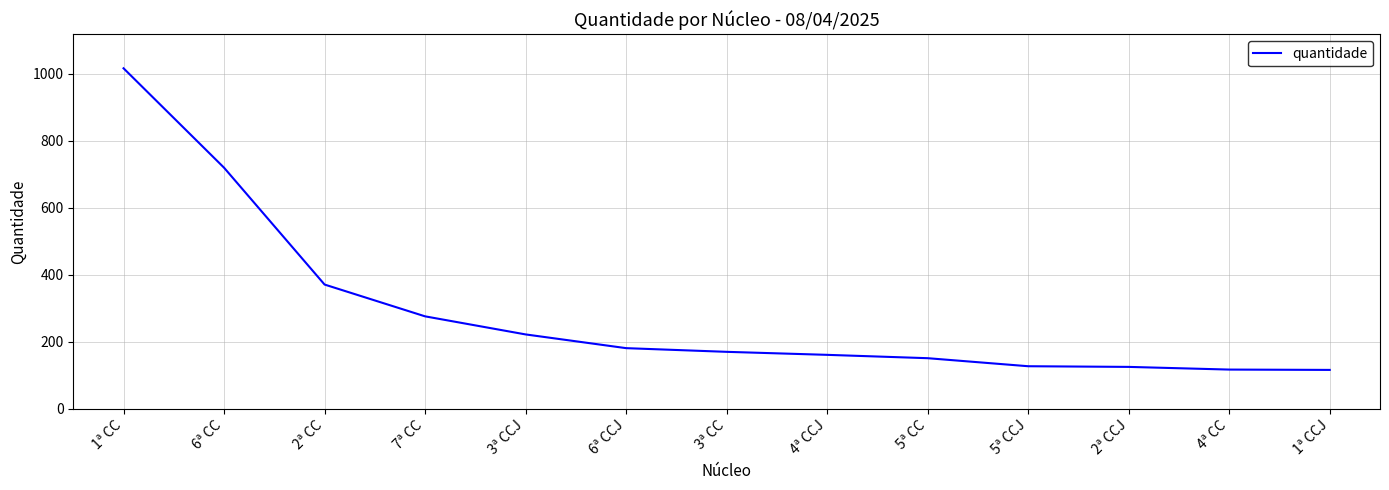

How many categories are shown in the chart?

13